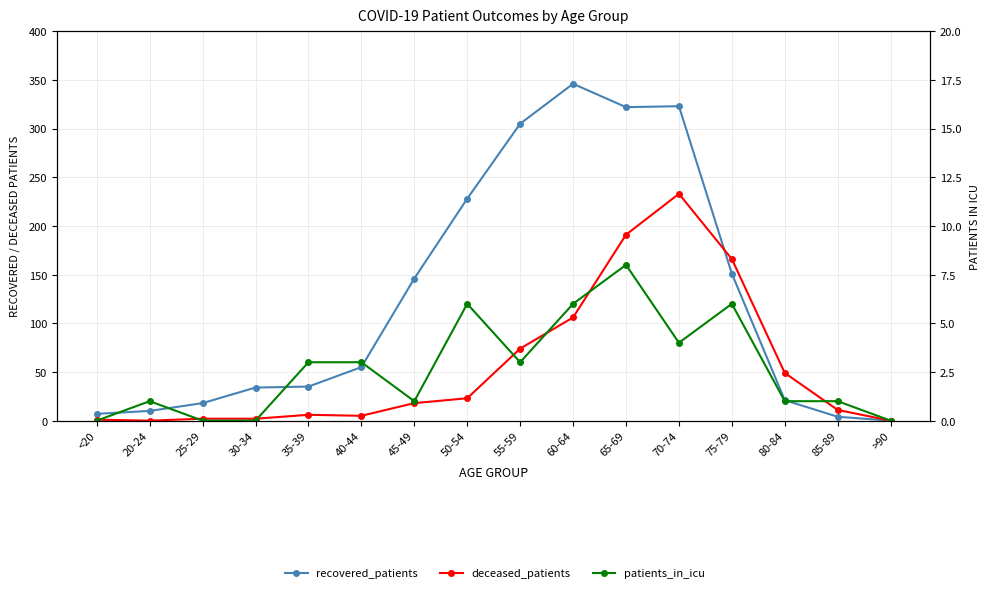

At 85-89, list the series in order from largest to smallest.

deceased_patients, recovered_patients, patients_in_icu